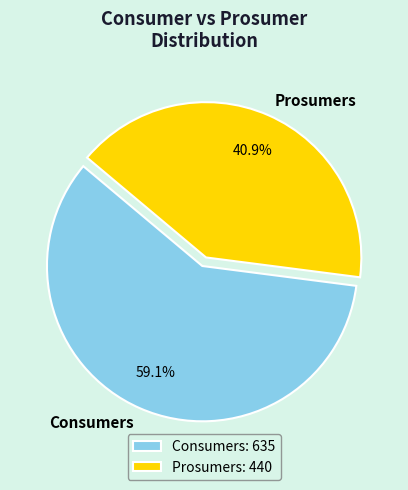

Approximately how many times larger is the value at Prosumers compared to Consumers?

0.7